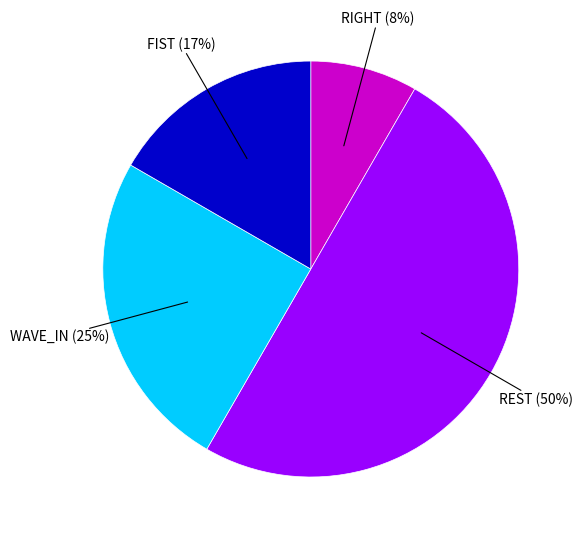

To the nearest percent, what is the difference between the largest and smallest slice percentages?

42%